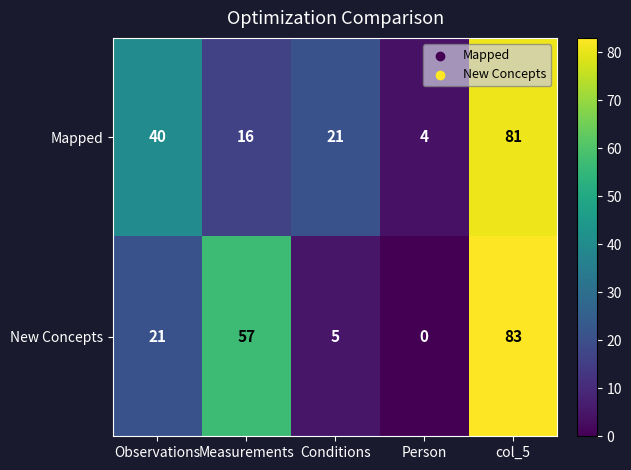

Which series has the largest total across all categories?

New Concepts